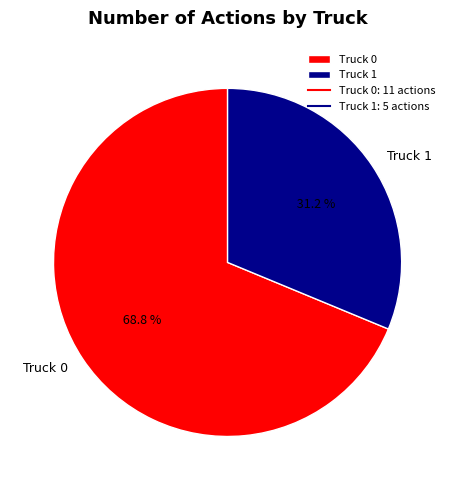

How many segments does this pie chart have?

2